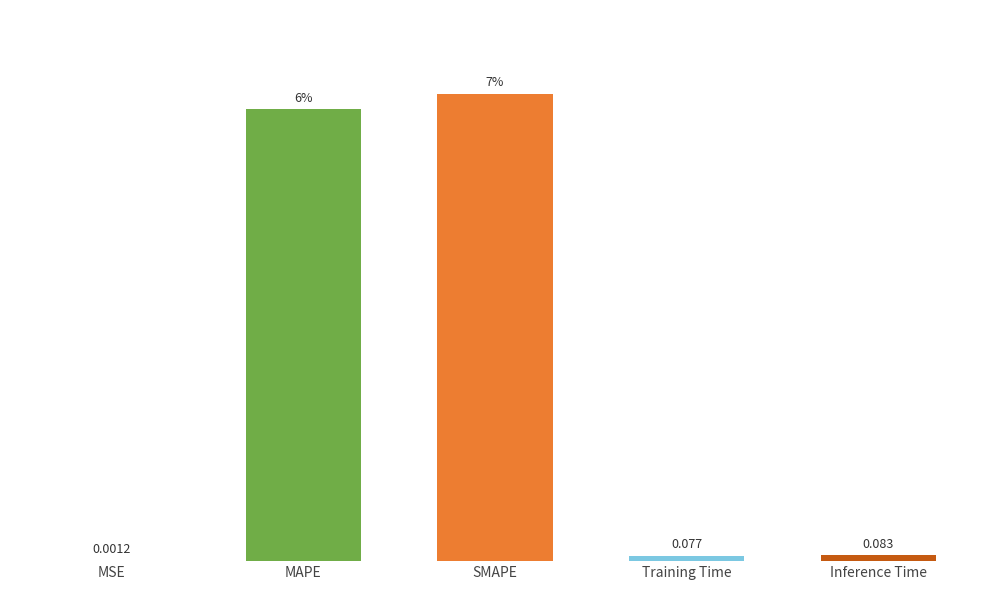

Where is the data nearest to the value 3?

Inference Time